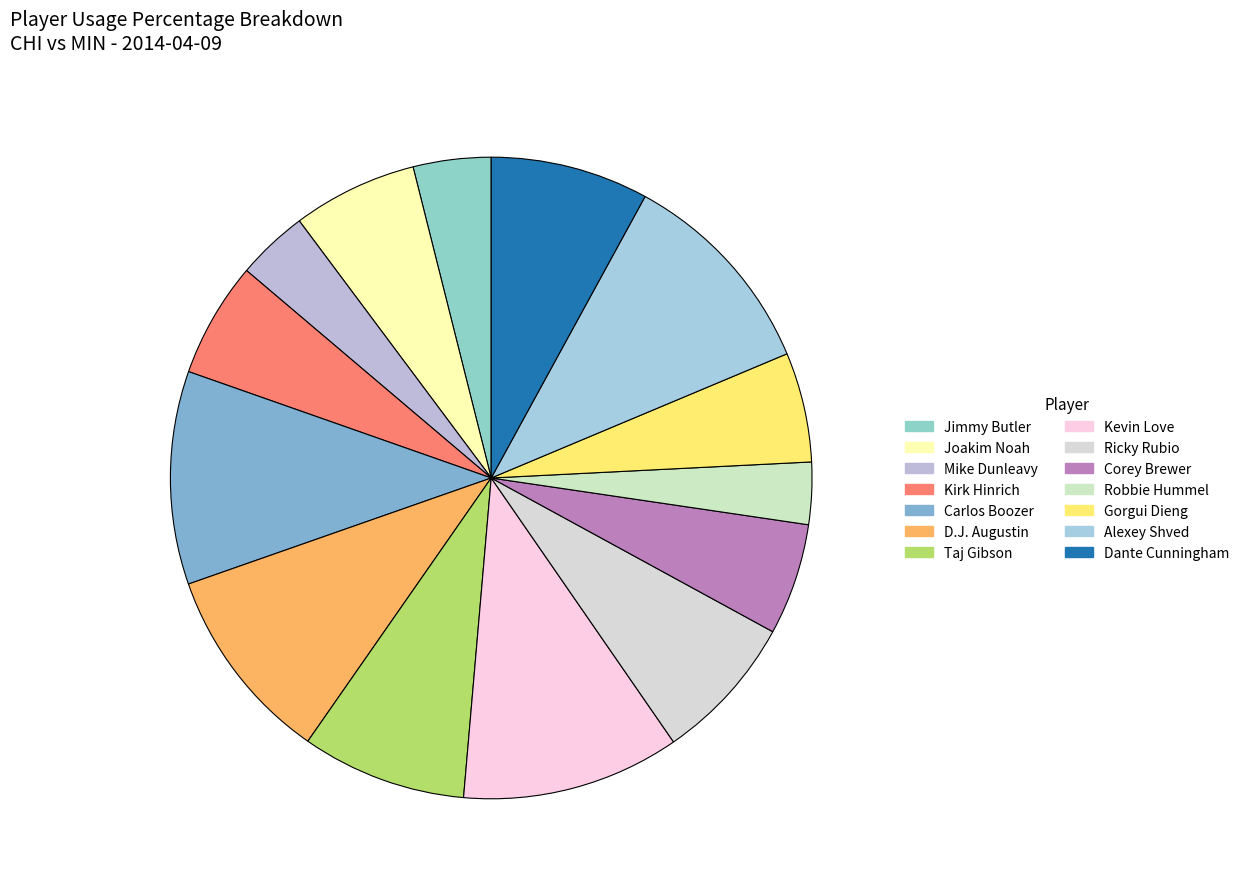

Between Taj Gibson and Ricky Rubio, which is larger?

Taj Gibson